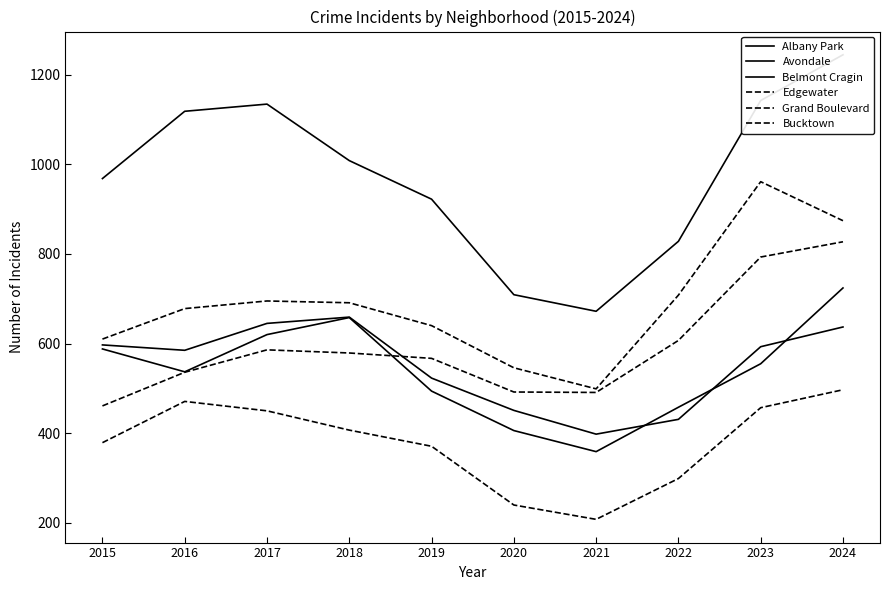

Reading right to left, what are all the values shown in this chart?

Albany Park: 2024=637	2023=593	2022=431	2021=398	2020=451	2019=523	2018=659	2017=645	2016=585	2015=597
Avondale: 2024=724	2023=555	2022=458	2021=359	2020=406	2019=494	2018=658	2017=620	2016=537	2015=588
Belmont Cragin: 2024=1244	2023=1142	2022=828	2021=672	2020=709	2019=922	2018=1008	2017=1134	2016=1118	2015=968
Edgewater: 2024=827	2023=793	2022=607	2021=491	2020=492	2019=567	2018=579	2017=586	2016=536	2015=461
Grand Boulevard: 2024=874	2023=961	2022=708	2021=499	2020=546	2019=640	2018=691	2017=695	2016=678	2015=610
Bucktown: 2024=497	2023=457	2022=299	2021=208	2020=240	2019=371	2018=407	2017=450	2016=471	2015=379